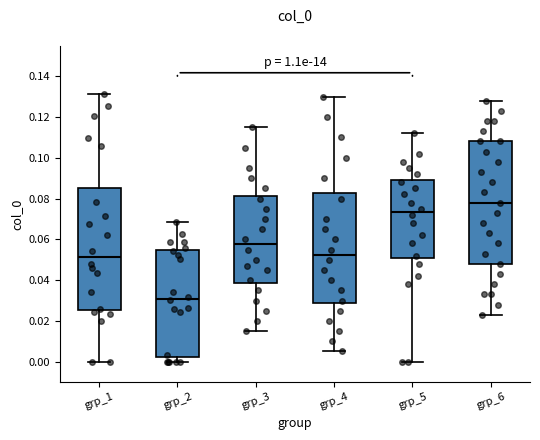

Which box's median line is the highest?

grp_6